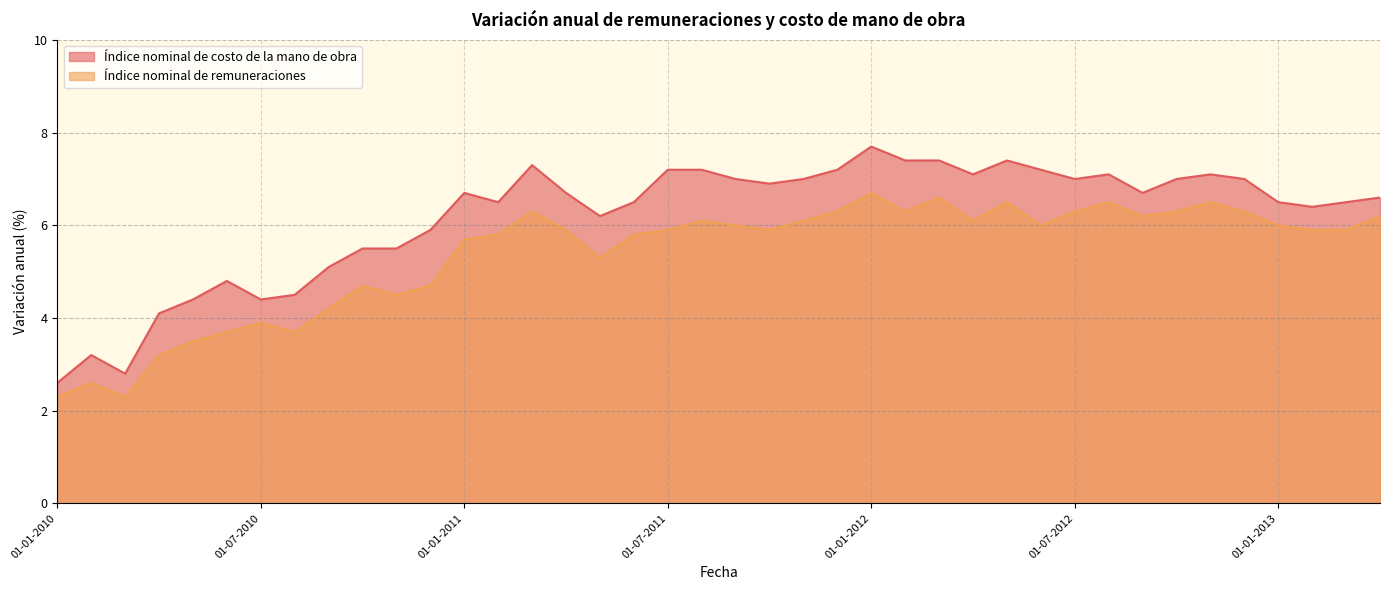

How many lines are shown in the chart?

2